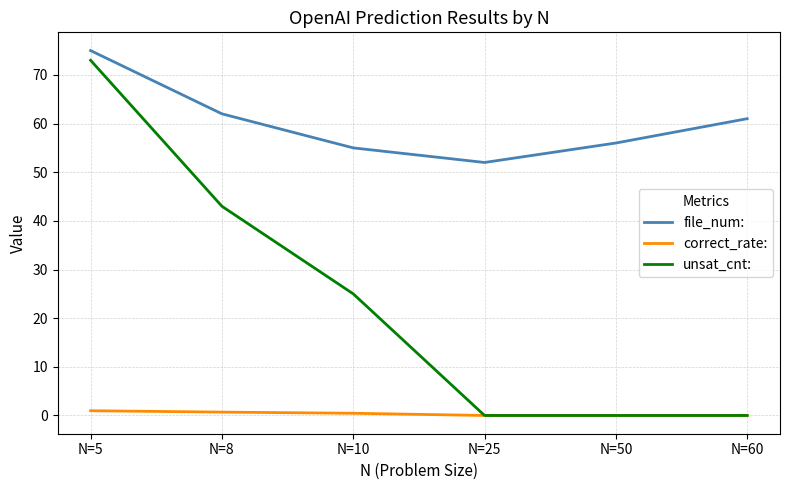

Read the file_num: value at N=5.

75.0